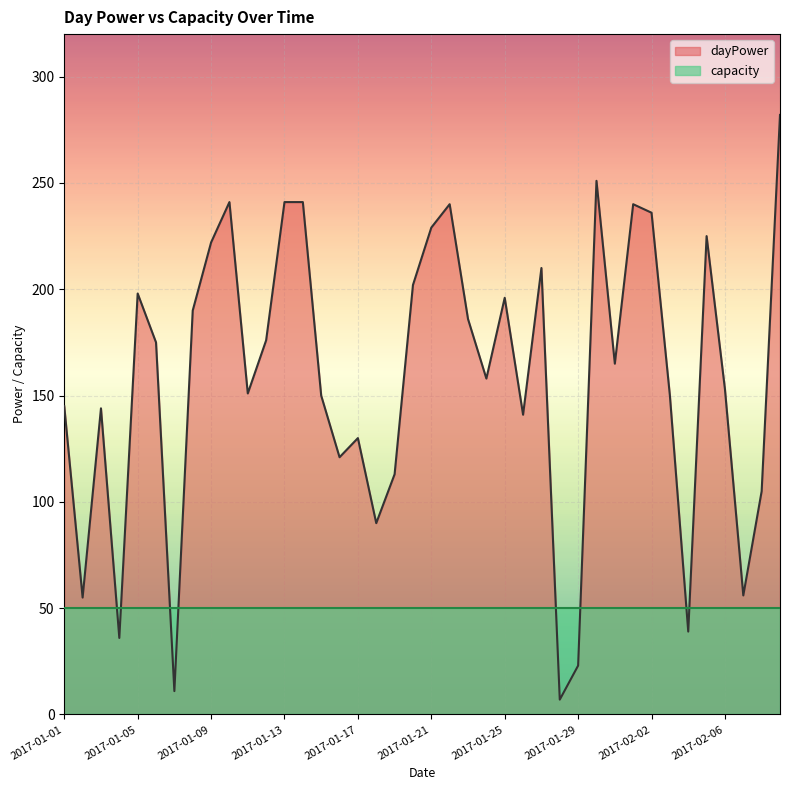

Does the chart display data point markers on the line(s)?

No